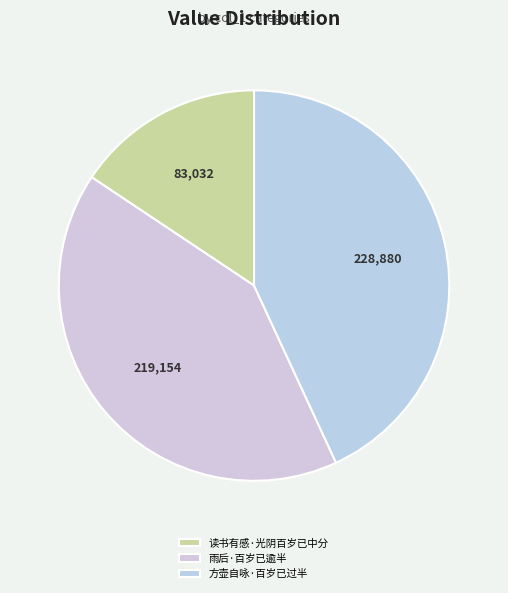

How many segments does this pie chart have?

3